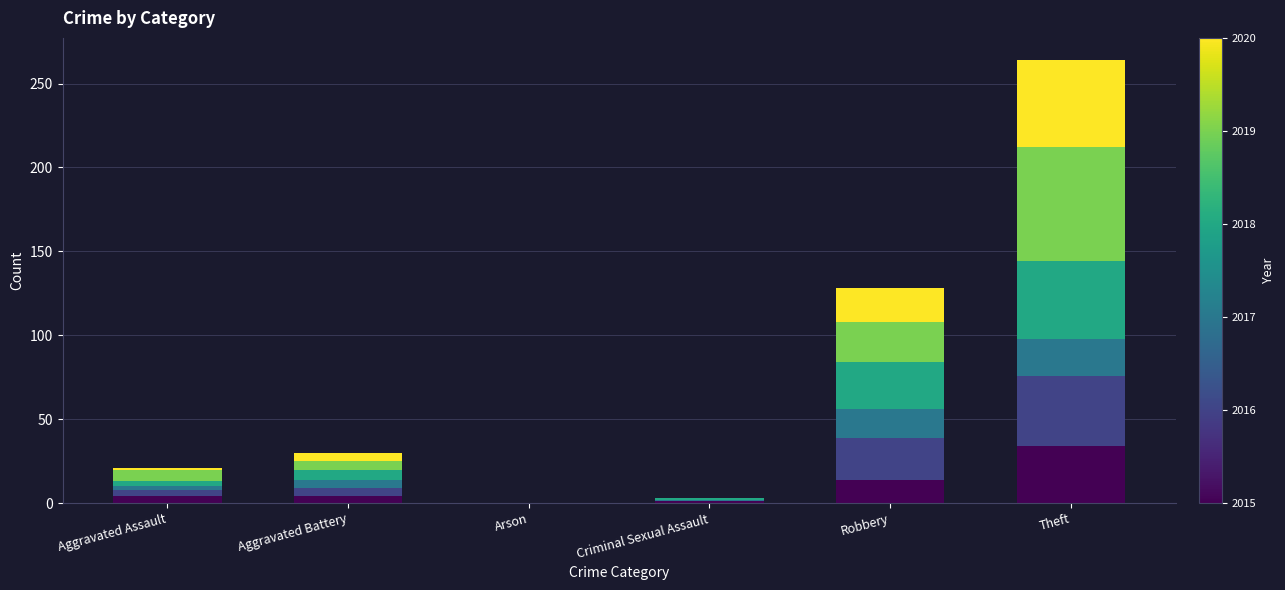

At which category is the sum across all series the highest?

Theft